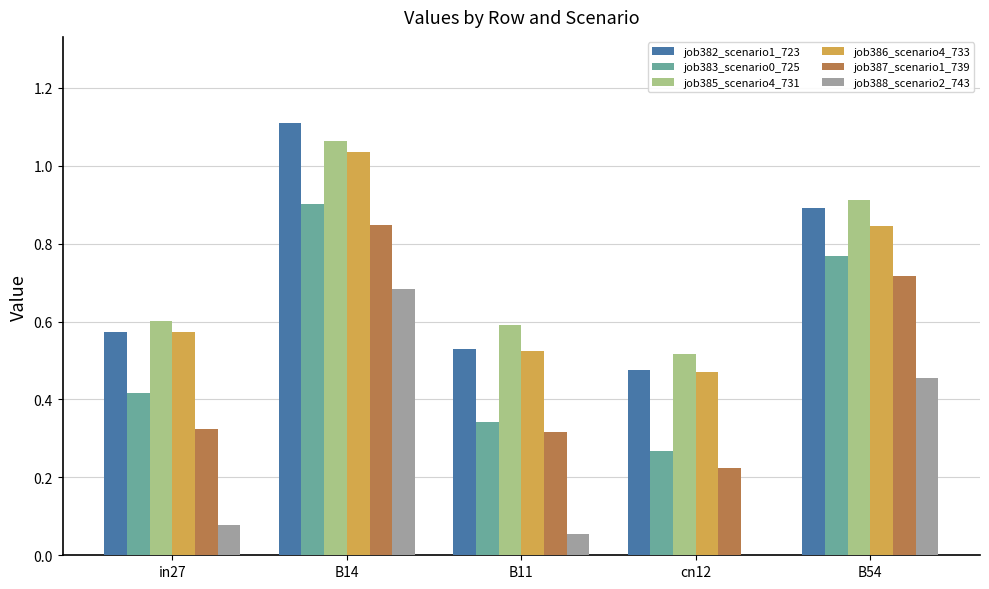

What is the sum of all job382_scenario1_723 values?

3.6